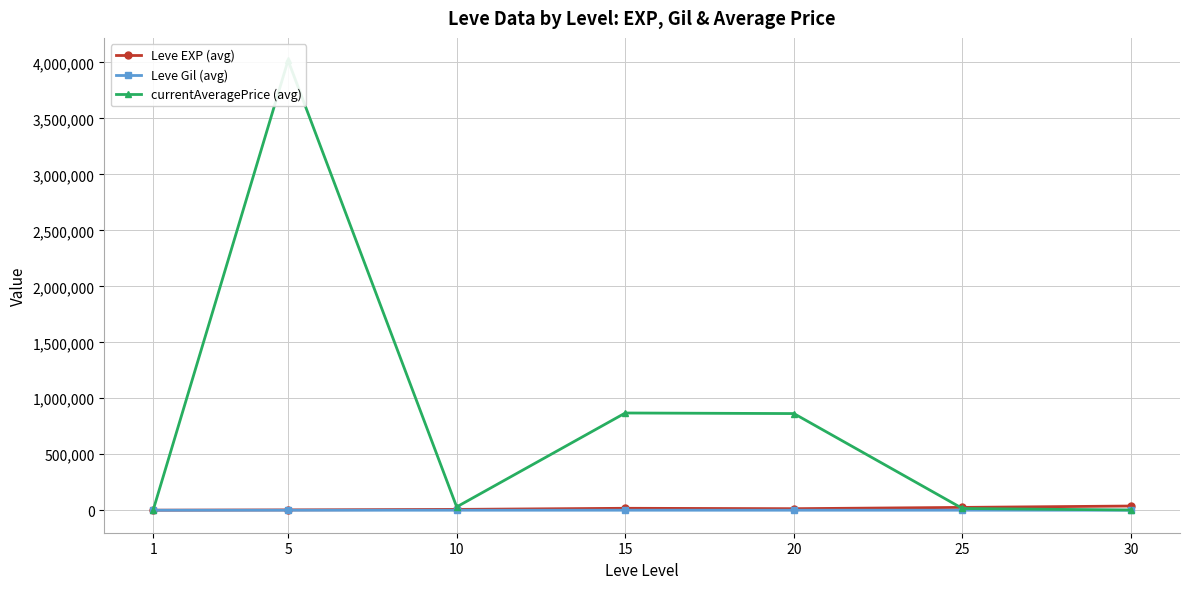

At which category is the sum across all series the highest?

5